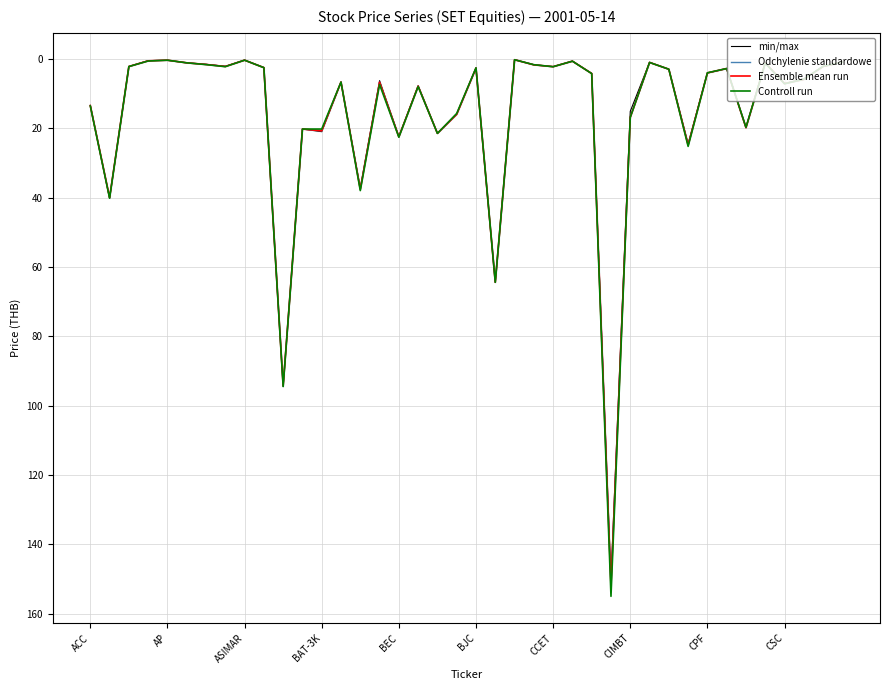

At which category does the chart reach its minimum across all series?

22